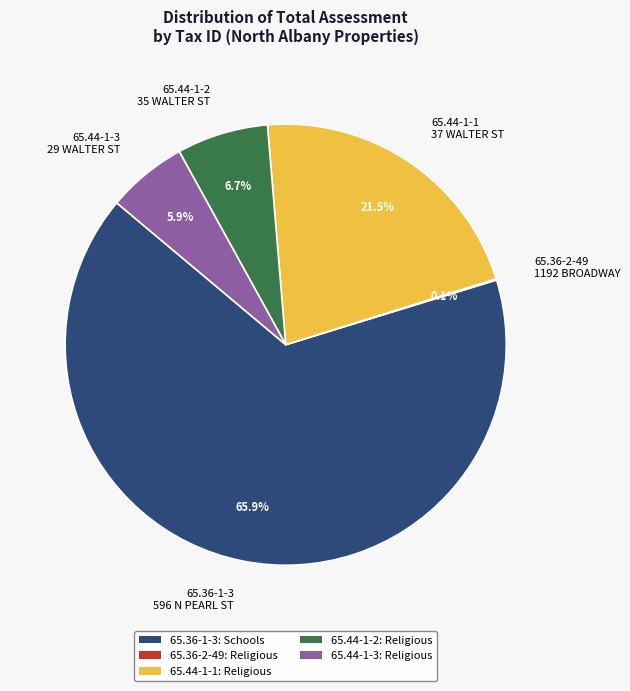

What is the ratio of the value at 65.44-1-1 37 WALTER ST to the value at 65.44-1-2 35 WALTER ST?

3.2